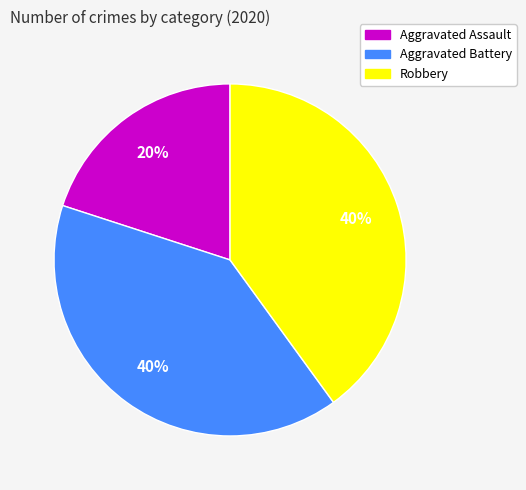

To the nearest percent, what is the combined percentage of Robbery and Aggravated Assault?

60%